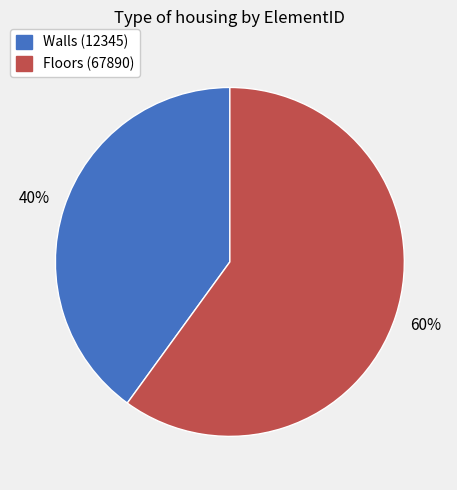

How many slices are in this pie chart?

2